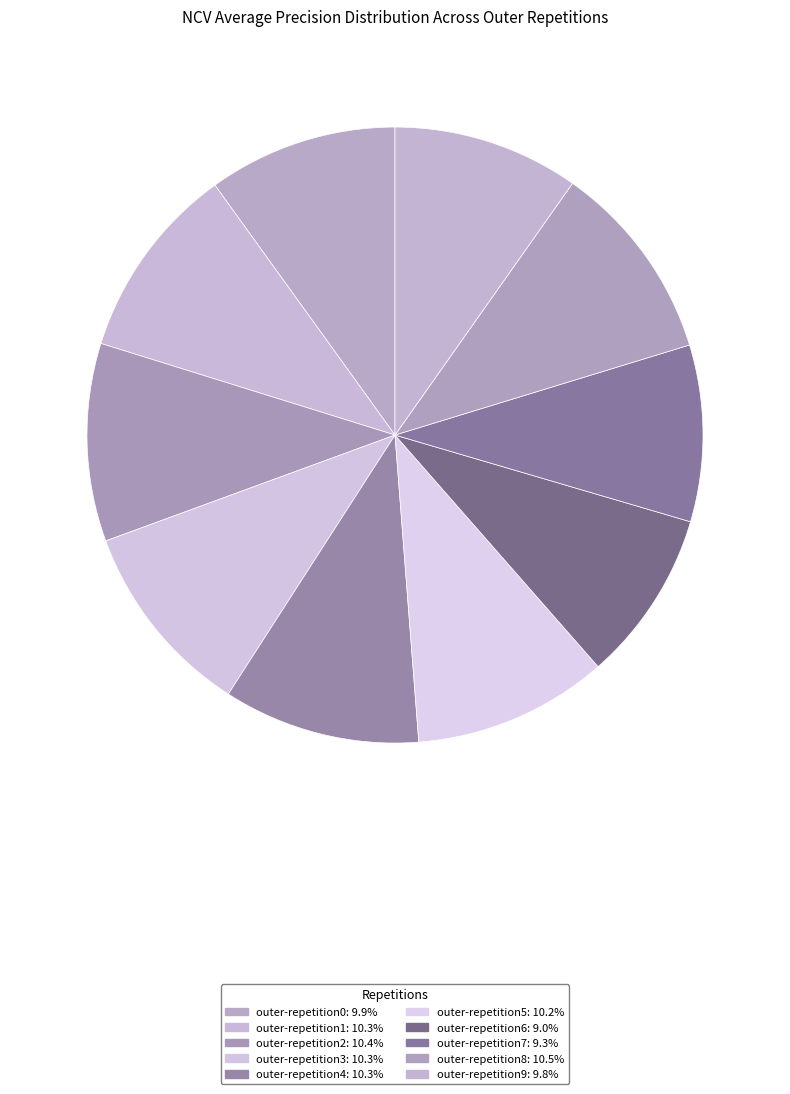

Is there a majority slice in this chart?

No